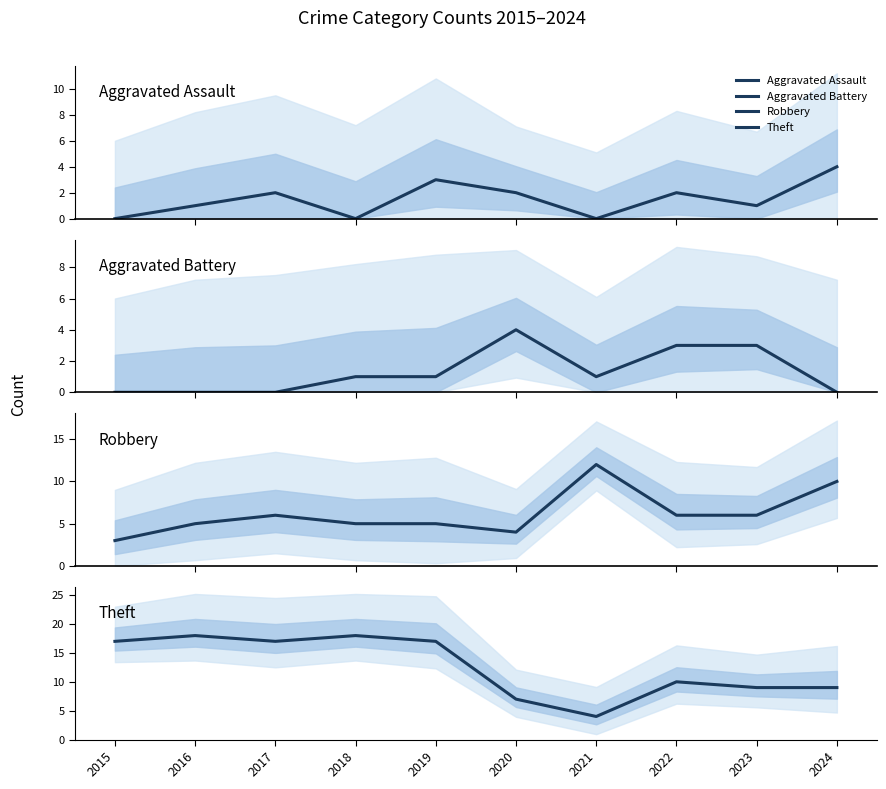

What is the maximum value for Aggravated Assault?

4